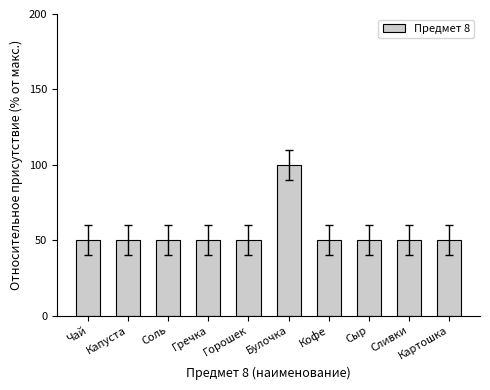

The chart shows a value of 100 at Булочка. True or false?

True